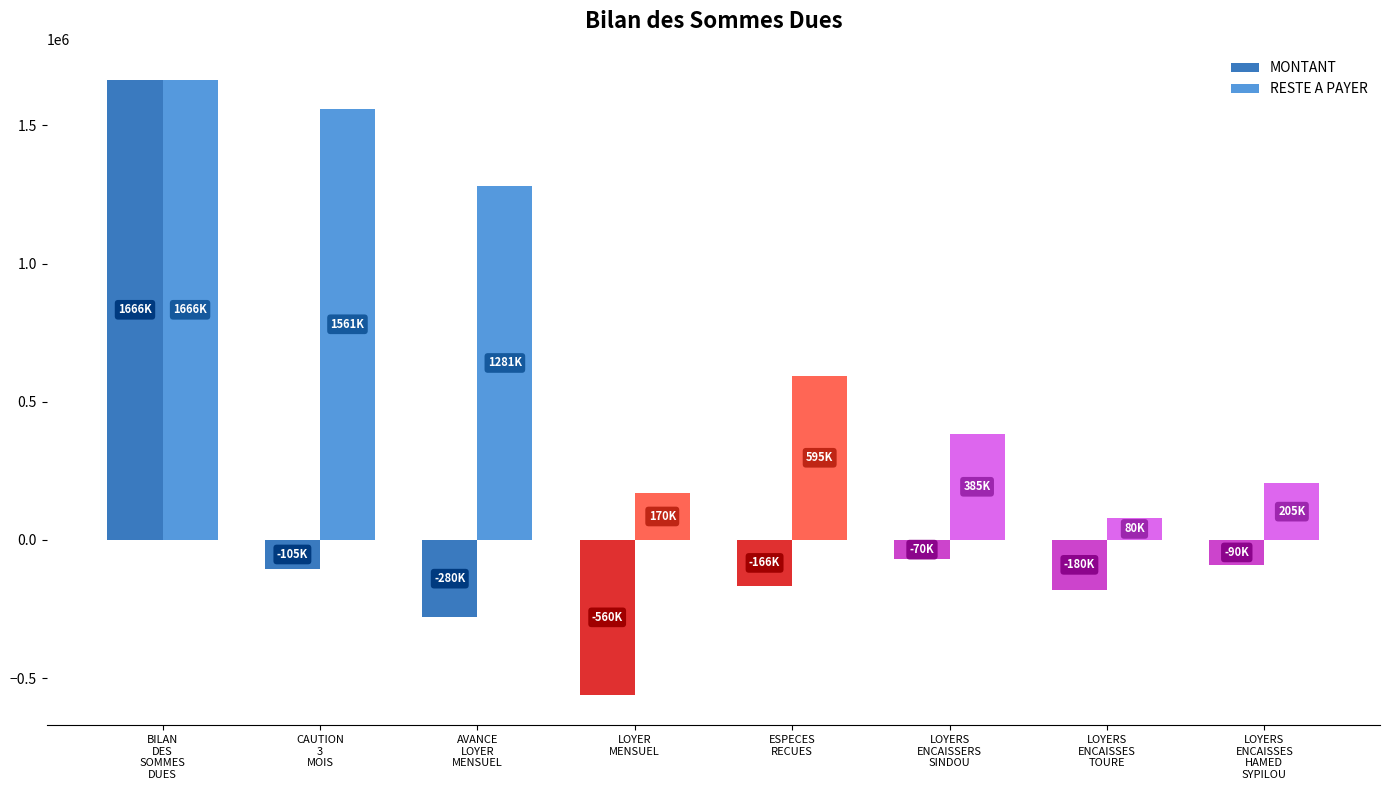

True or false: RESTE A PAYER has a value of 205000 at LOYERS
ENCAISSES
HAMED
SYPILOU.

True